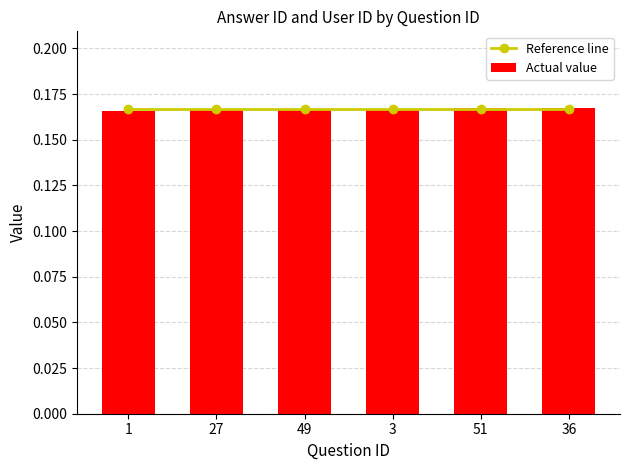

What is the label of the 2nd bar from the right?

51